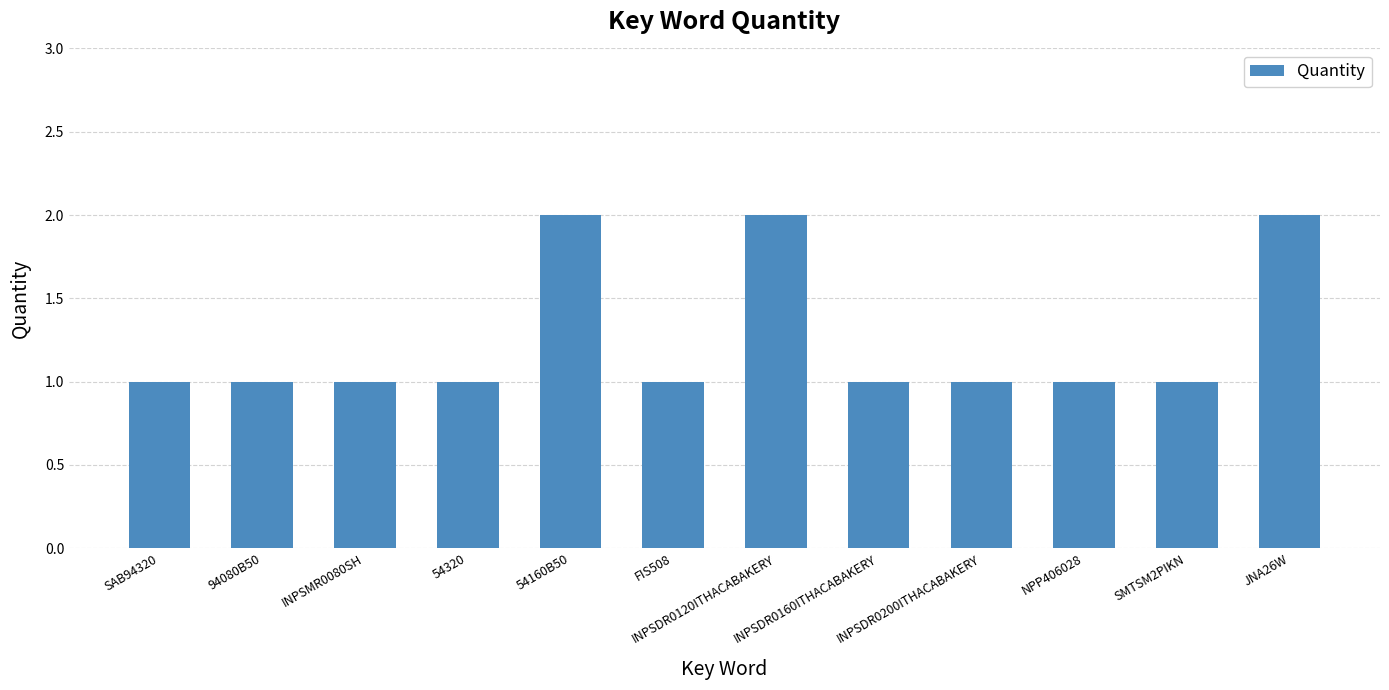

What position from the right is INPSDR0120ITHACABAKERY?

6